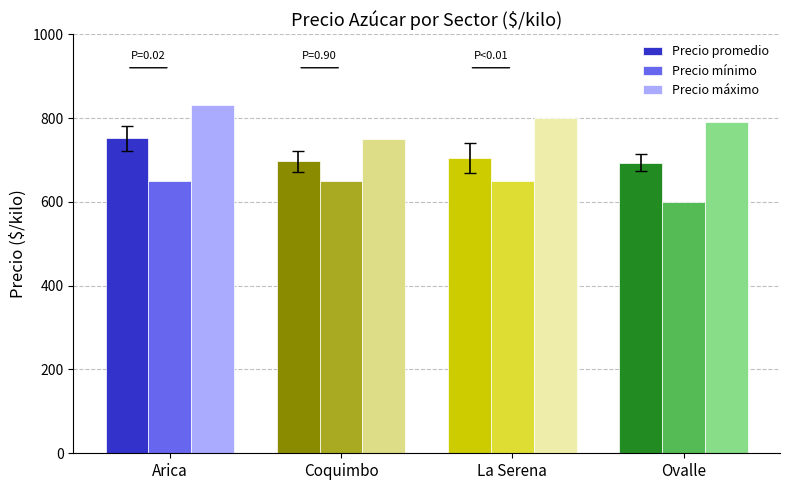

What position from the left is Coquimbo?

2